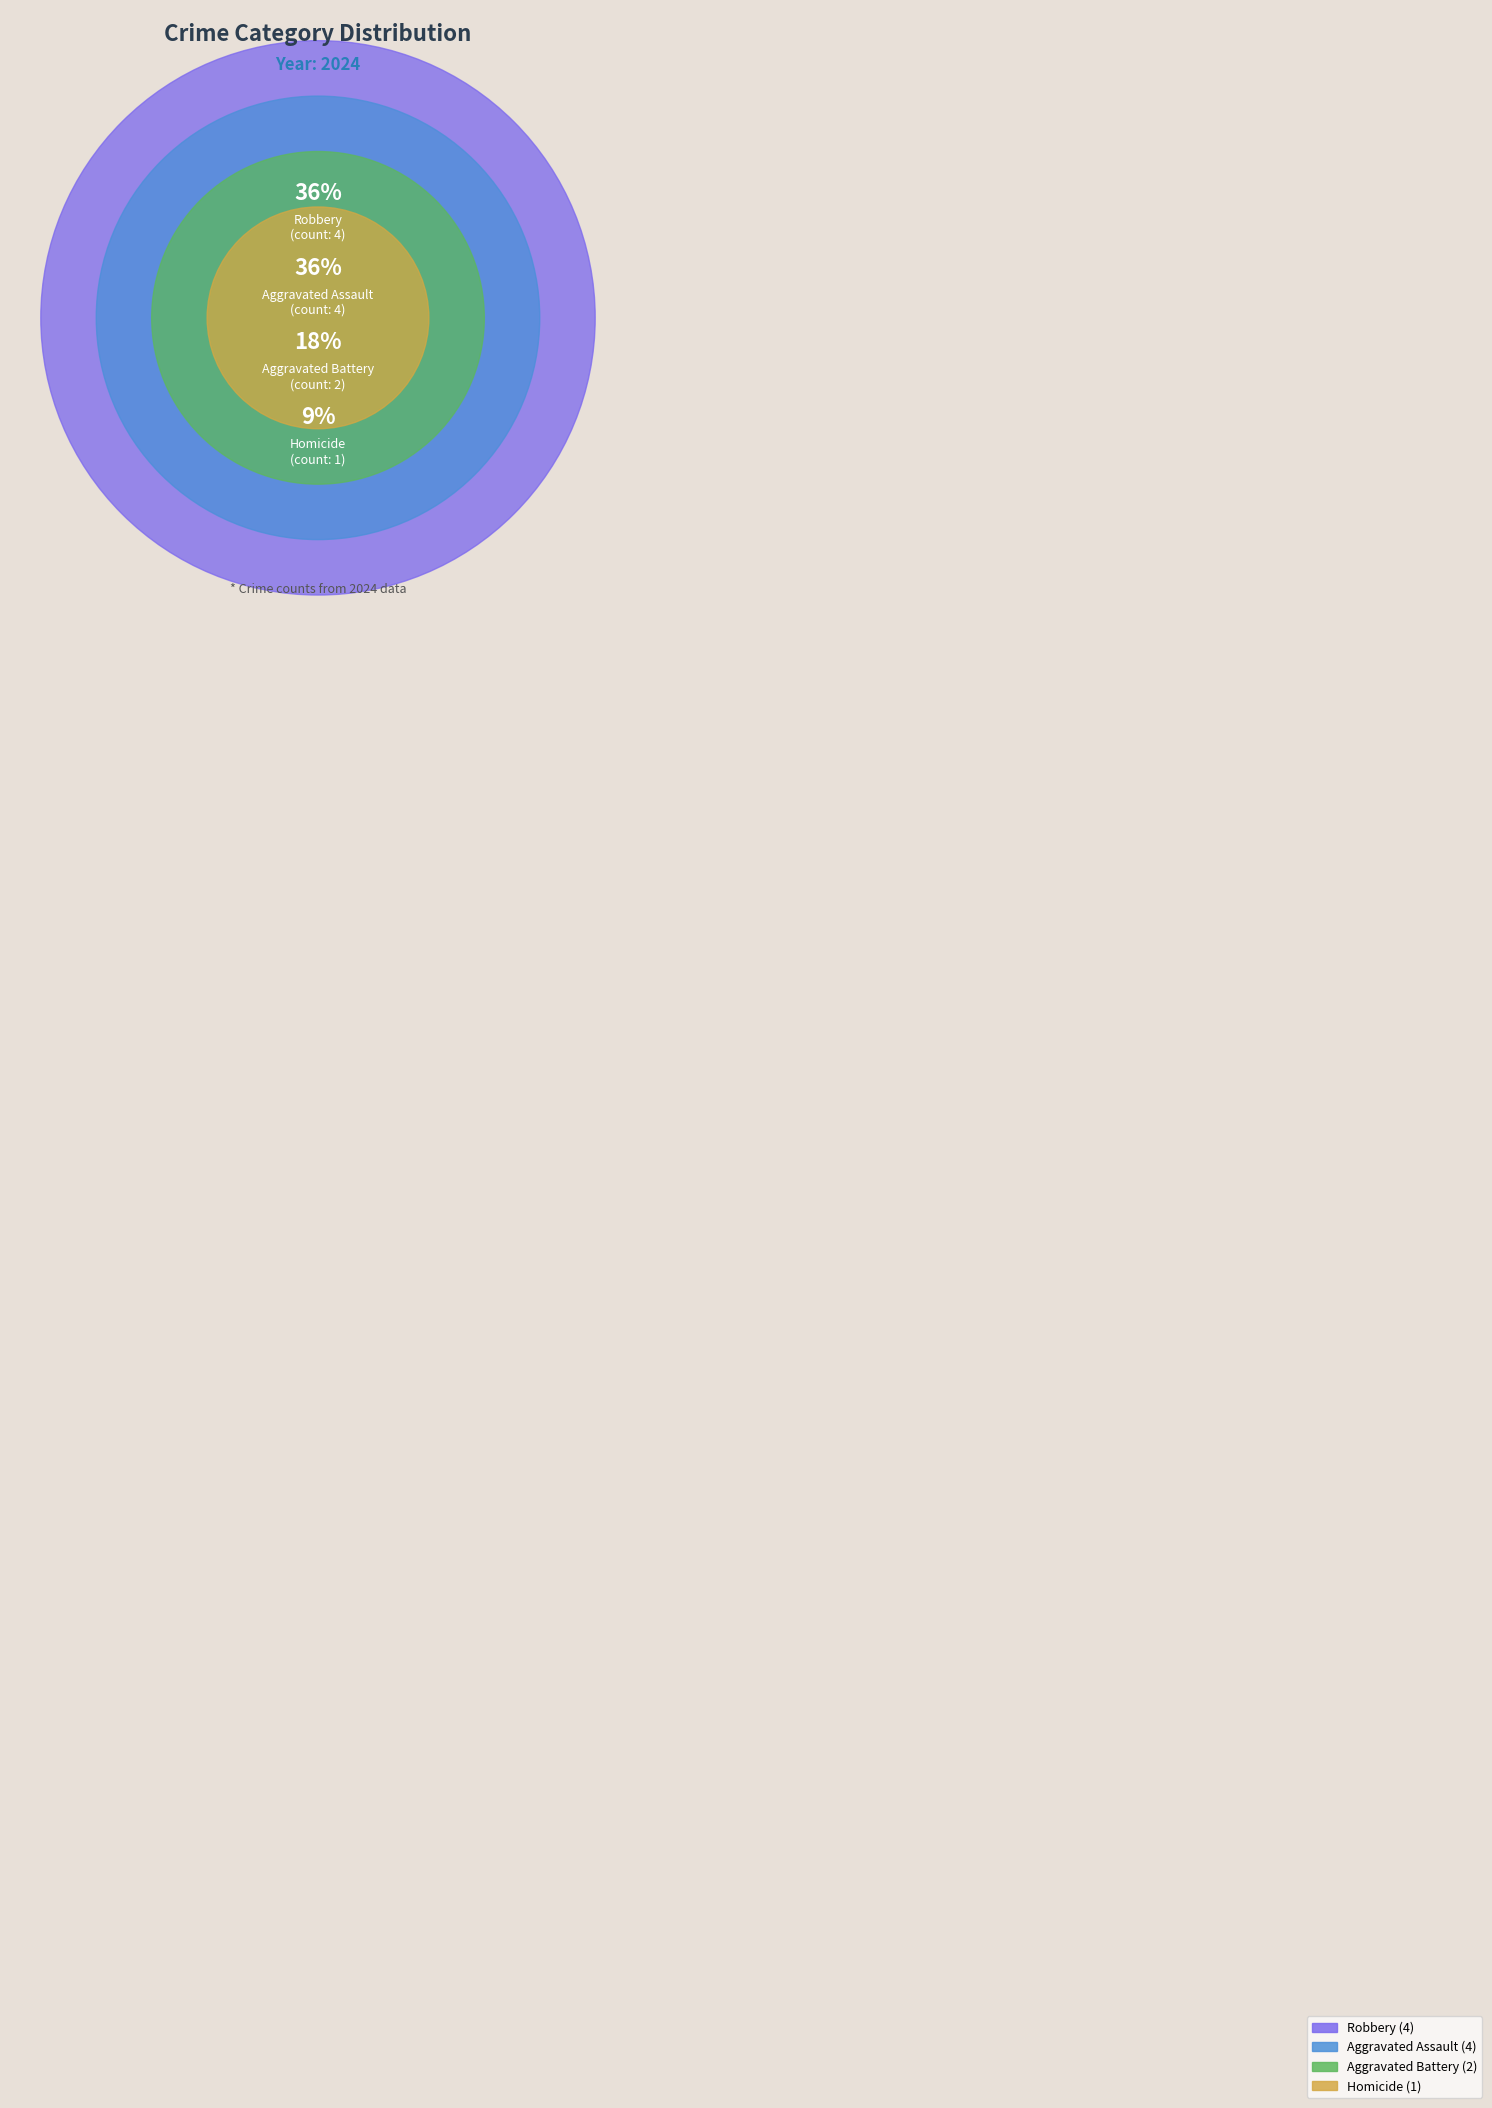

How many segments does this pie chart have?

4